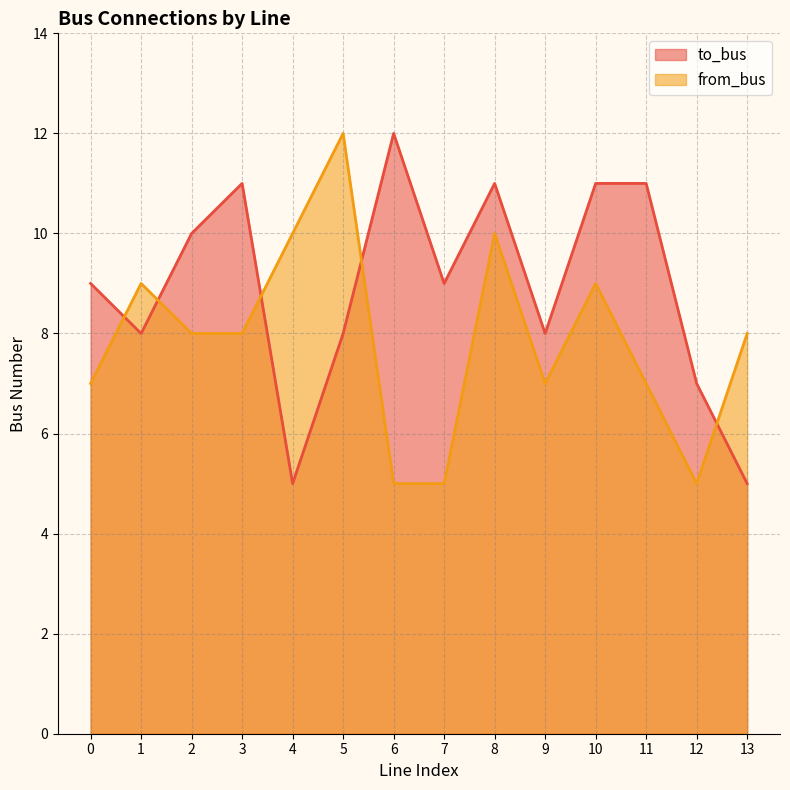

What is the value of the to_bus point at the 14th from the left?

5